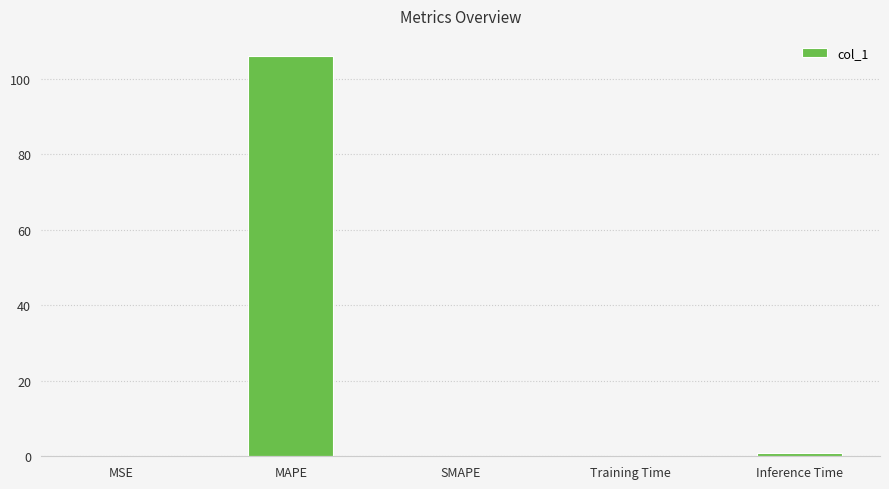

Is it true that the value at SMAPE is 47.1?

False